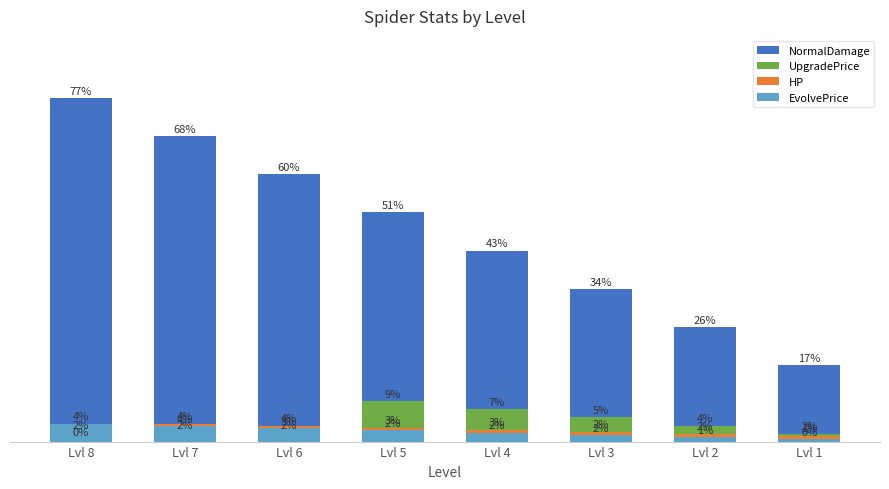

Which has a higher value, Lvl 1 or Lvl 3?

Lvl 3